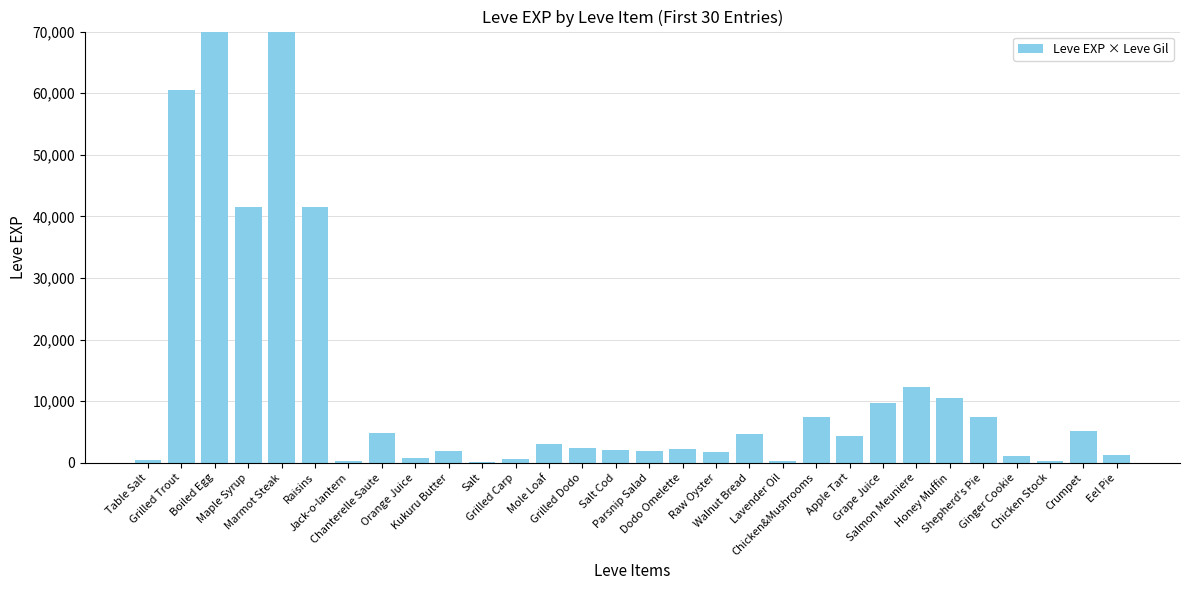

Approximately how many times larger is the value at Marmot Steak compared to Salt Cod?

51.4